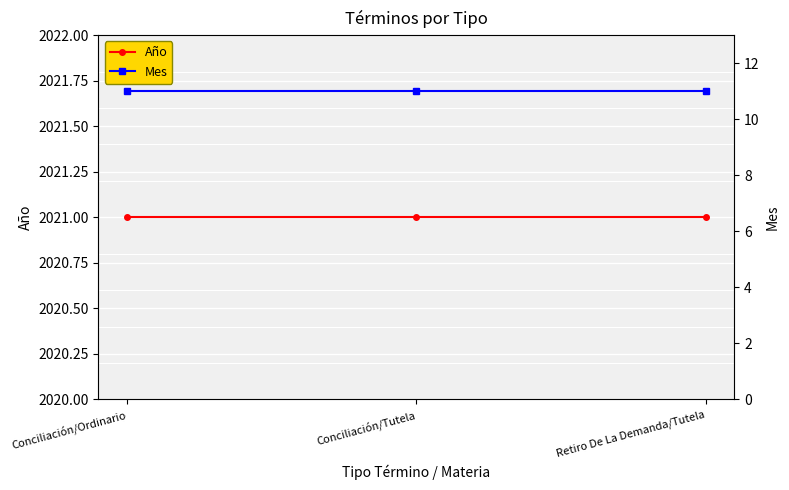

List the series in order of their overall mean, lowest first.

Mes, Año